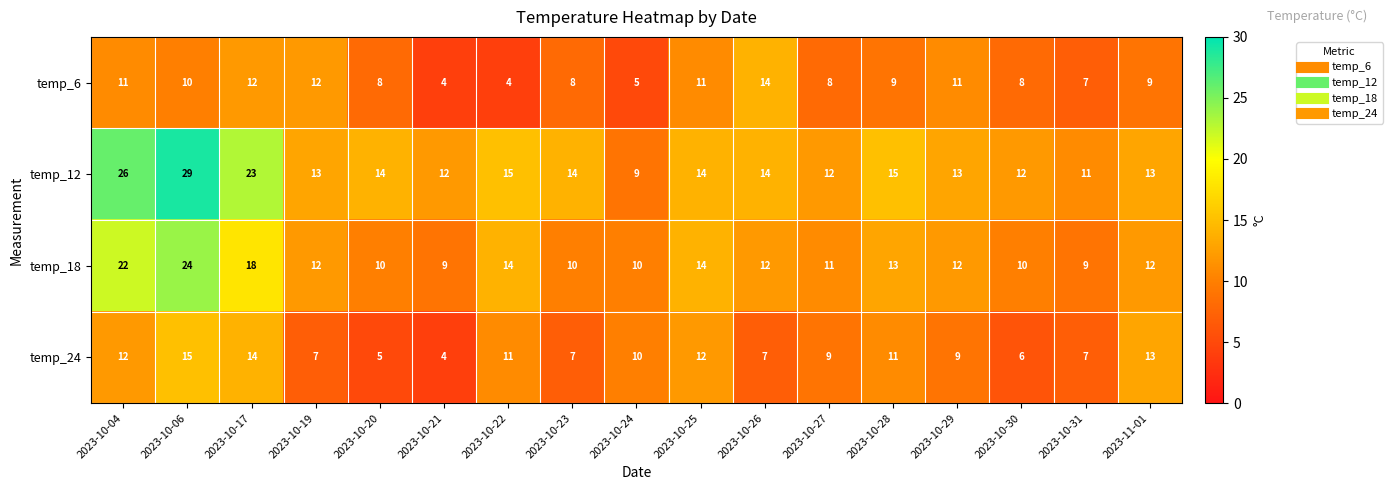

What value does the temp_18 series have at 2023-10-31, to the nearest 10?

10